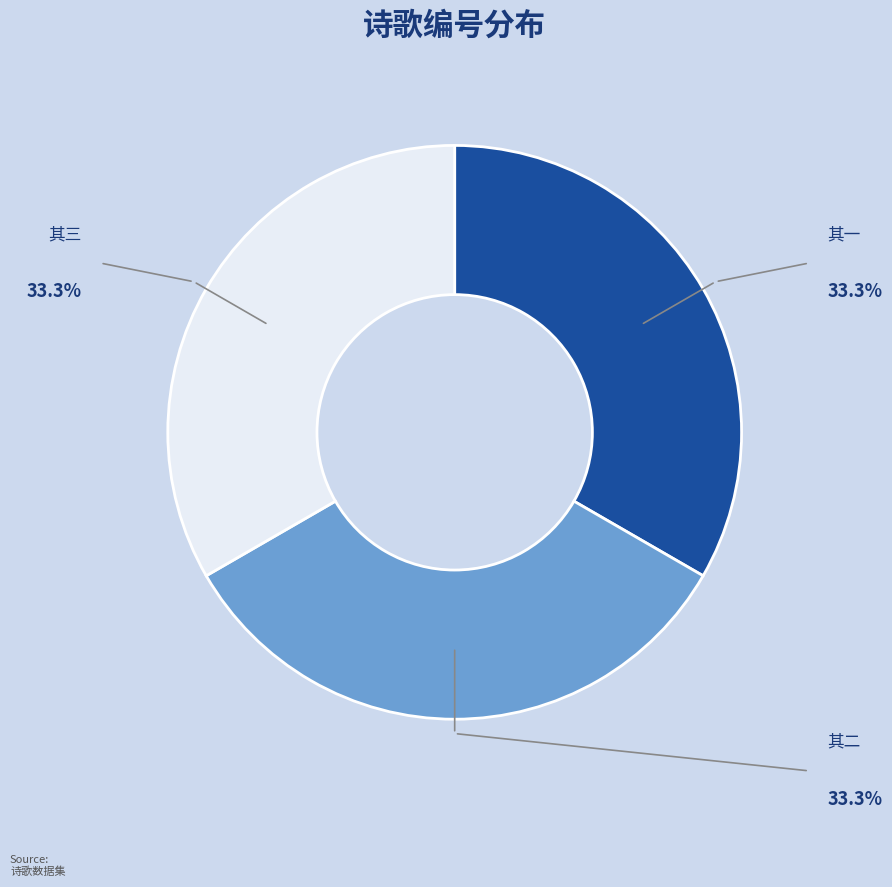

Is there any slice that represents more than half of the pie?

No